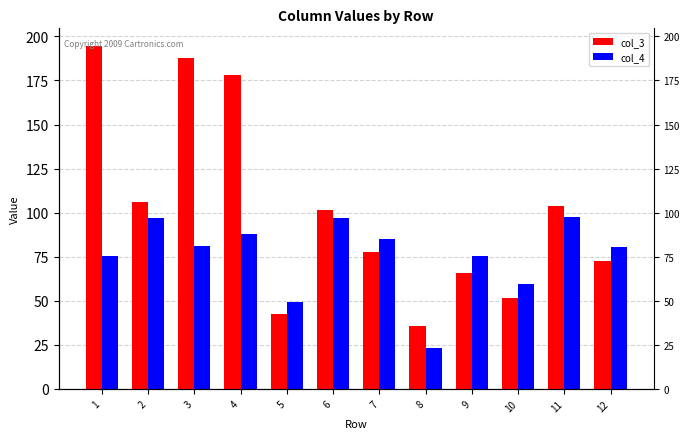

At which label is col_4 closest to 60?

10